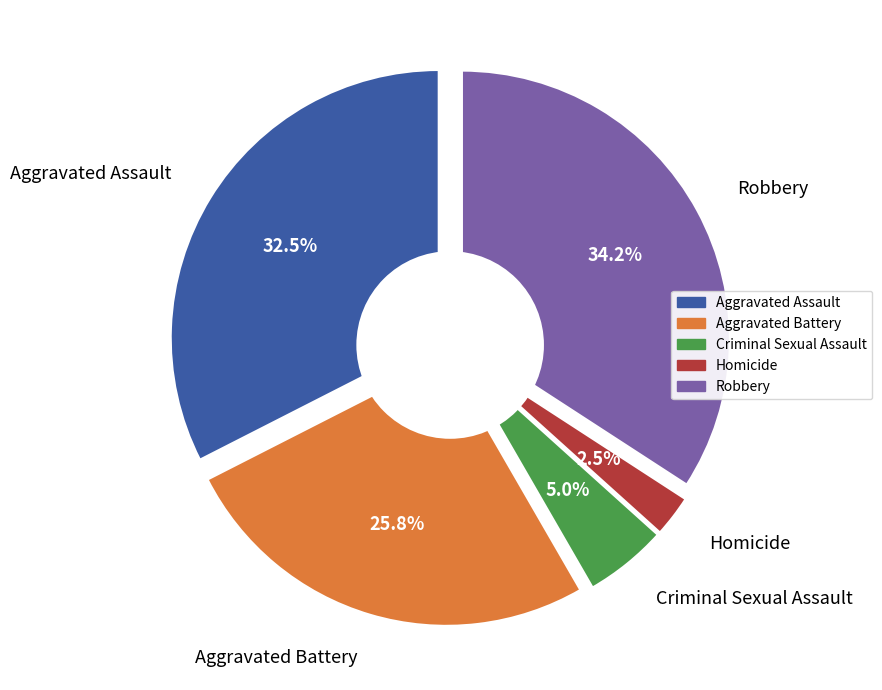

True or false: Robbery accounts for 34% of the total.

True